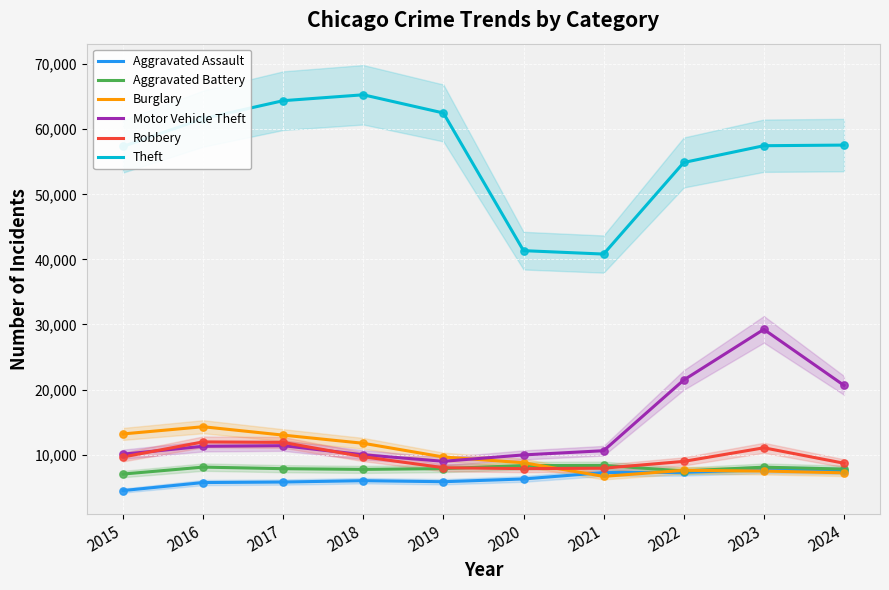

What are all the series names shown in the legend?

Aggravated Assault, Aggravated Battery, Burglary, Motor Vehicle Theft, Robbery, Theft